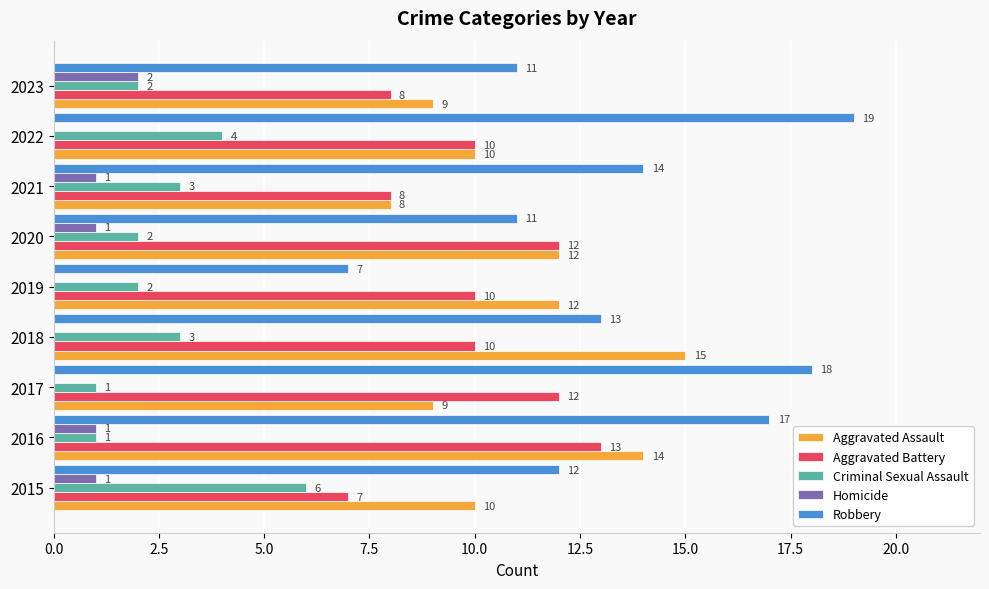

Which series has the largest range (max minus min)?

Robbery